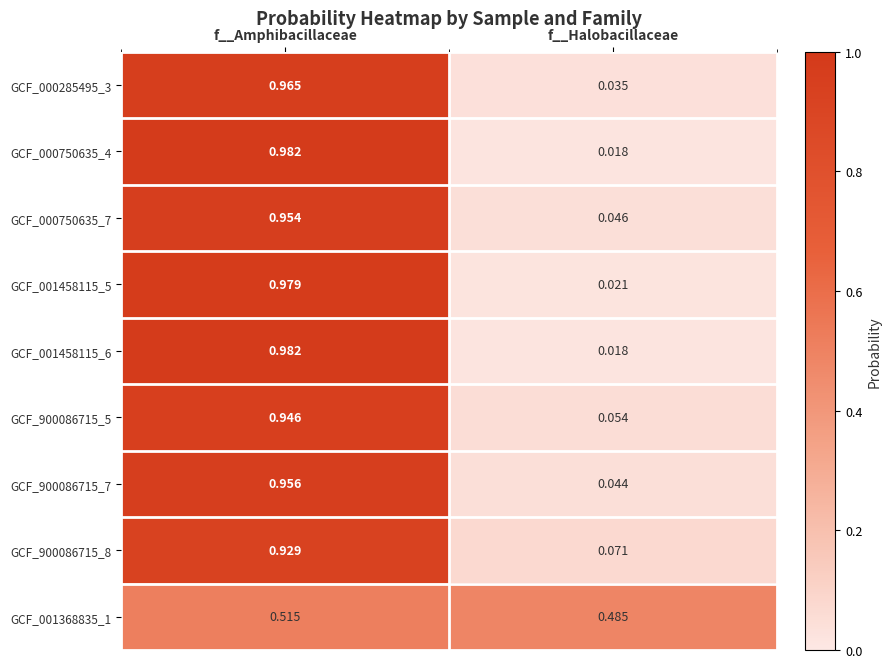

At which category does the chart reach its minimum across all series?

f__Halobacillaceae